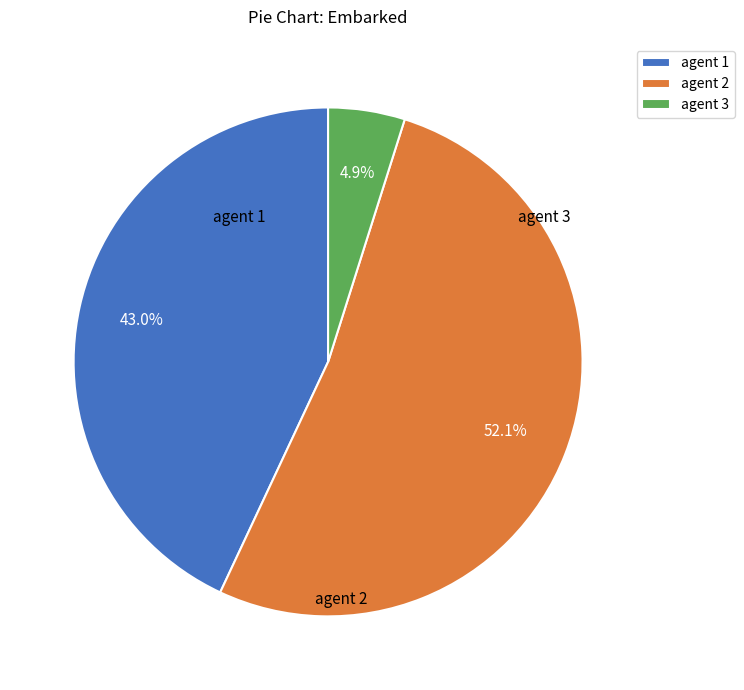

How many segments does this pie chart have?

3